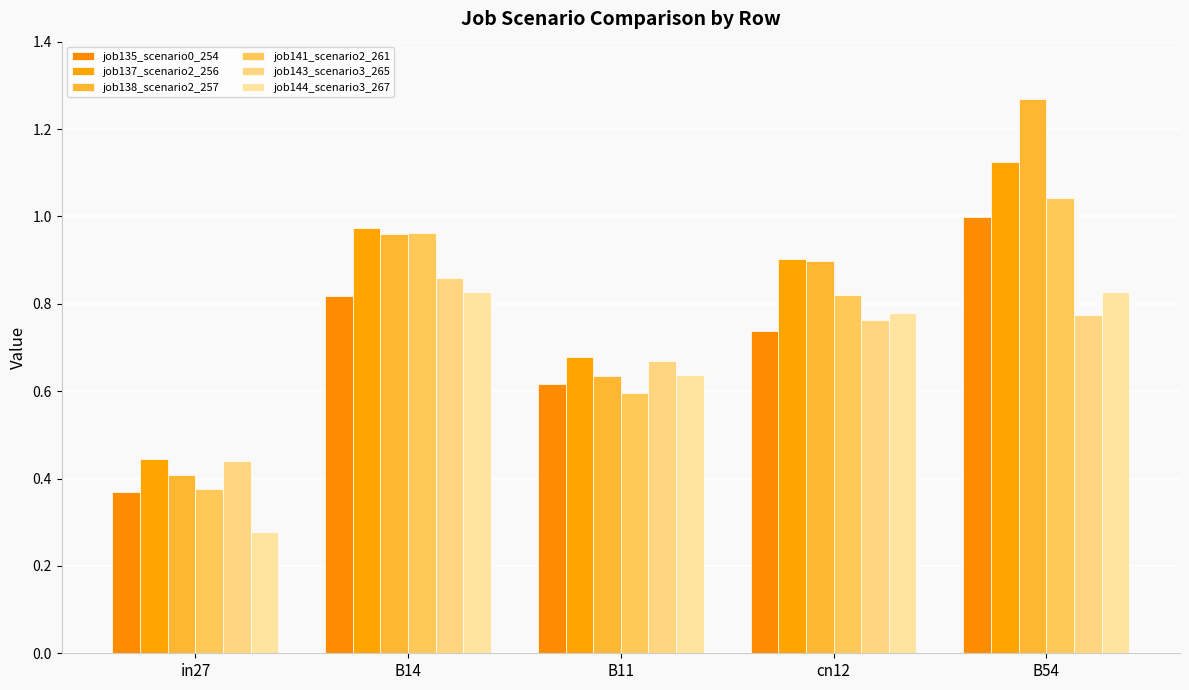

How many categories are shown in the chart?

5